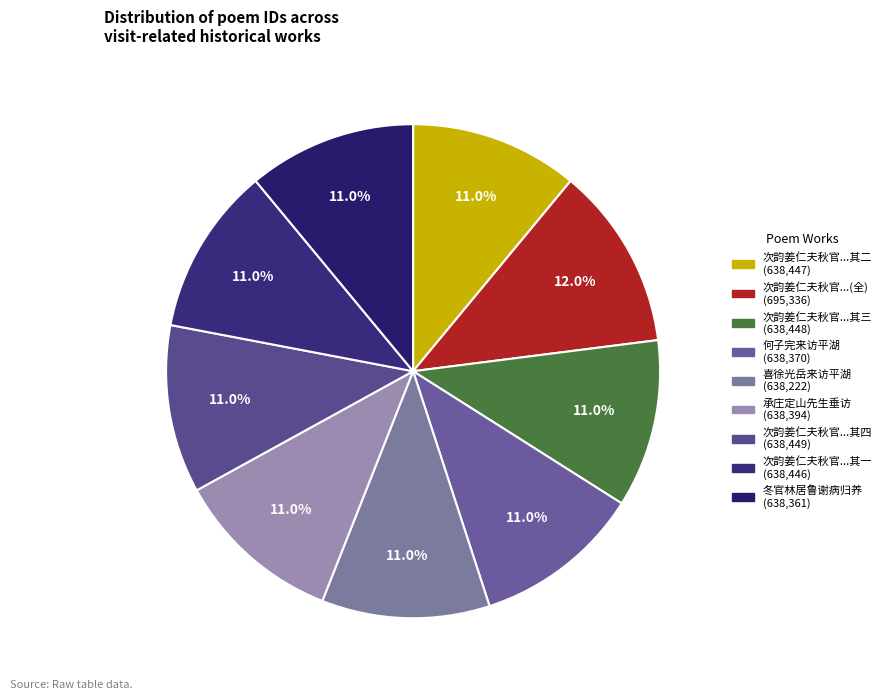

How many slices are in this pie chart?

9